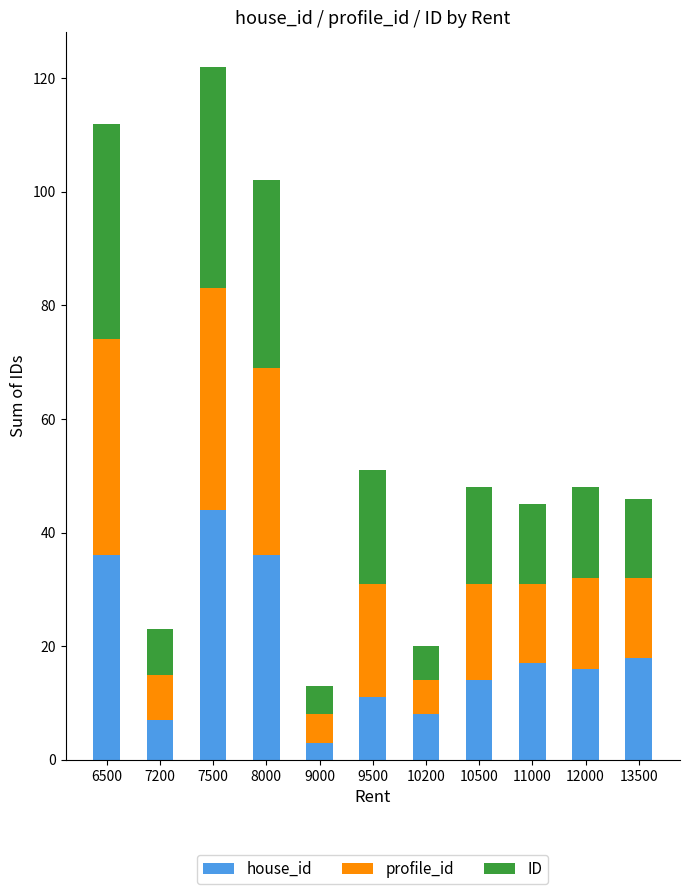

Is it true that house_id equals 10 at 13500?

False